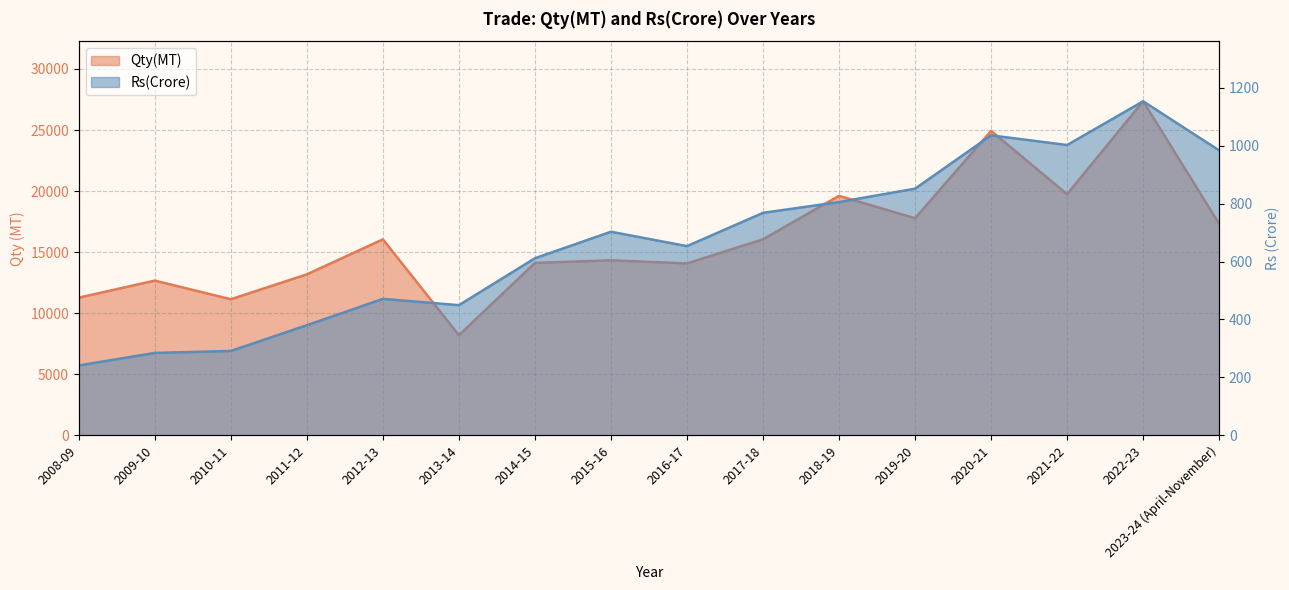

Reading left to right, extract all data points from this chart.

Qty(MT): 2008-09=11269.6	2009-10=12668.0	2010-11=11139.7	2011-12=13180.9	2012-13=16045.5	2013-14=8198.2	2014-15=14115.2	2015-16=14328.1	2016-17=14073.9	2017-18=16051.5	2018-19=19609.1	2019-20=17776.8	2020-21=24925.8	2021-22=19745.0	2022-23=27351.5	2023-24 (April-November)=17312.2
Rs(Crore): 2008-09=241.2	2009-10=284.4	2010-11=291.2	2011-12=380.1	2012-13=471.1	2013-14=449.4	2014-15=611.5	2015-16=703.0	2016-17=653.3	2017-18=768.3	2018-19=805.6	2019-20=851.8	2020-21=1035.9	2021-22=1002.5	2022-23=1153.6	2023-24 (April-November)=983.9